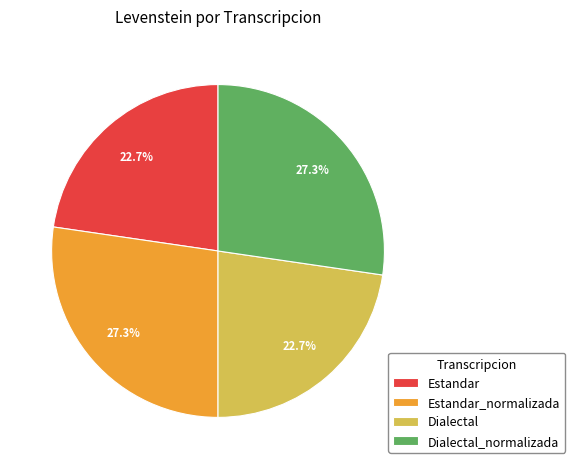

Is there a majority slice in this chart?

No